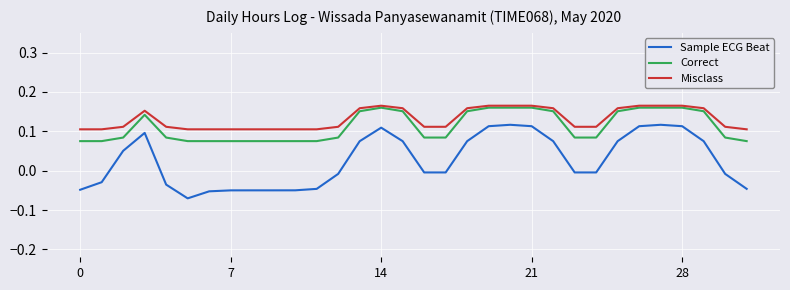

Rank the series by their average value, from highest to lowest.

Misclass, Correct, Sample ECG Beat